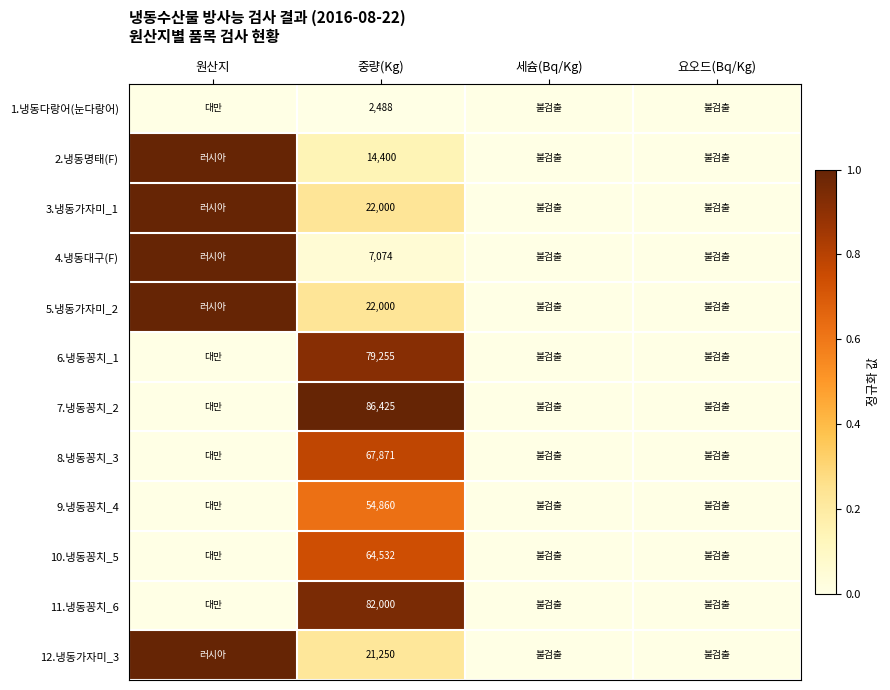

The value of 3.냉동가자미_1 at 중량(Kg) is 11111. True or false?

False